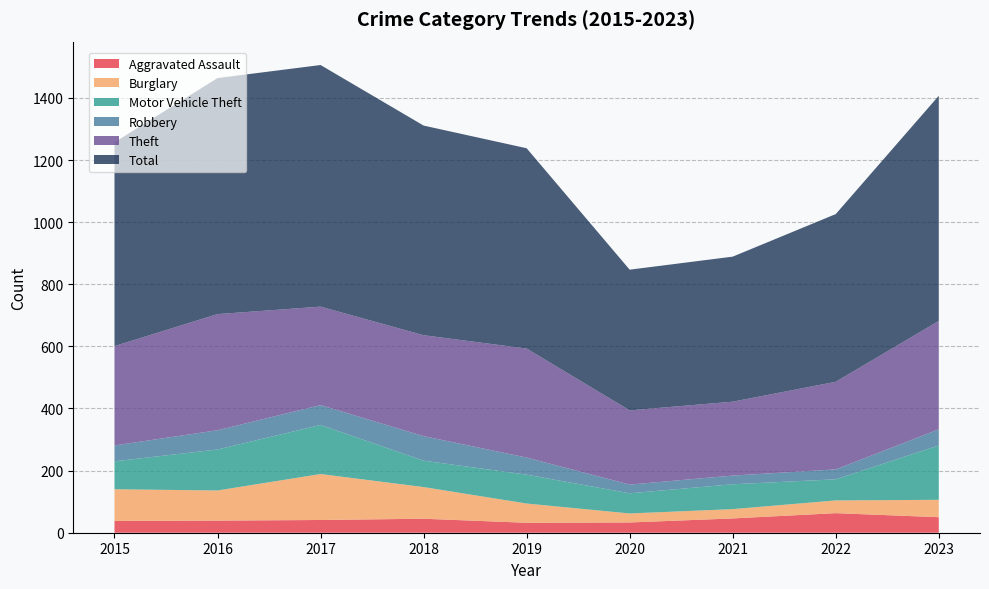

Reading left to right, extract all data points from this chart.

Aggravated Assault: 38	39	41	45	32	33	46	63	50
Burglary: 102	97	148	102	62	29	30	41	56
Motor Vehicle Theft: 90	132	158	85	93	65	80	68	175
Robbery: 51	62	64	79	55	28	28	32	52
Theft: 320	374	317	325	351	239	238	282	349
Total: 656	760	778	675	645	453	467	540	725